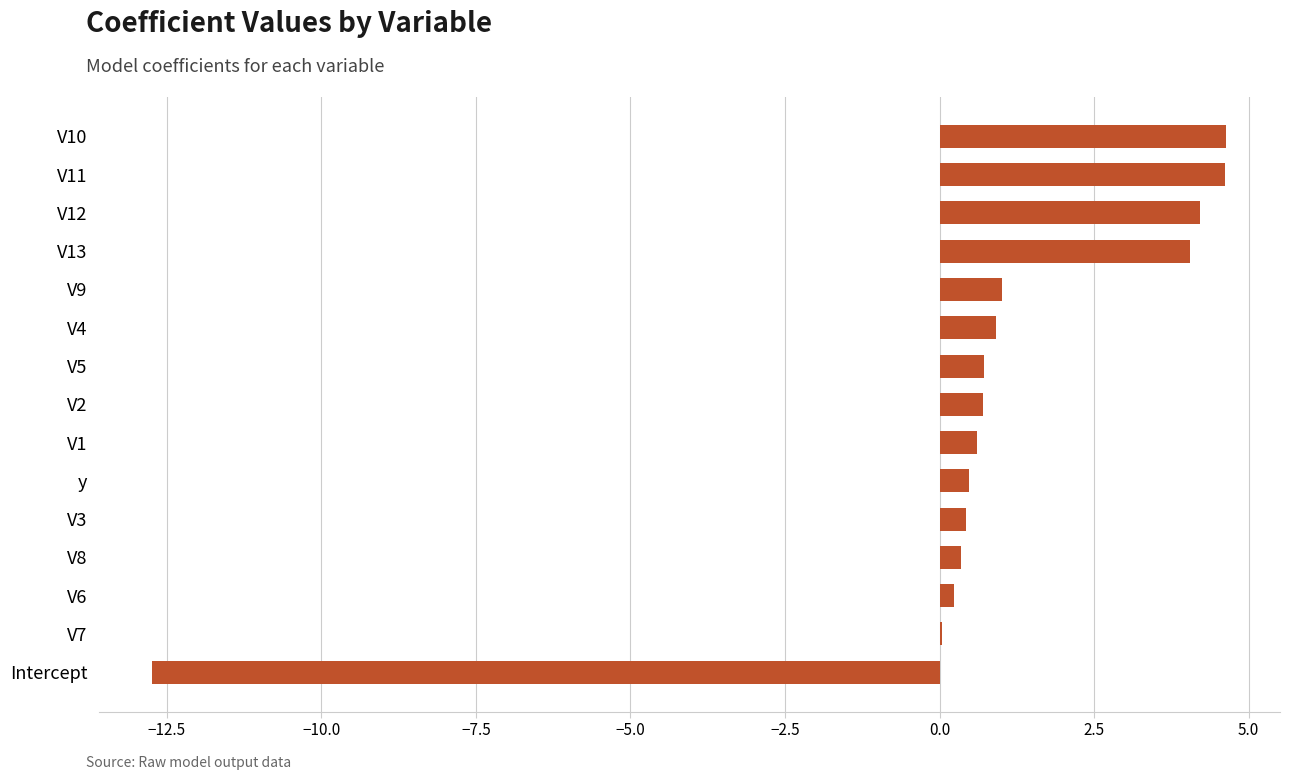

What is the sum of the values at V3 and V5?

1.1